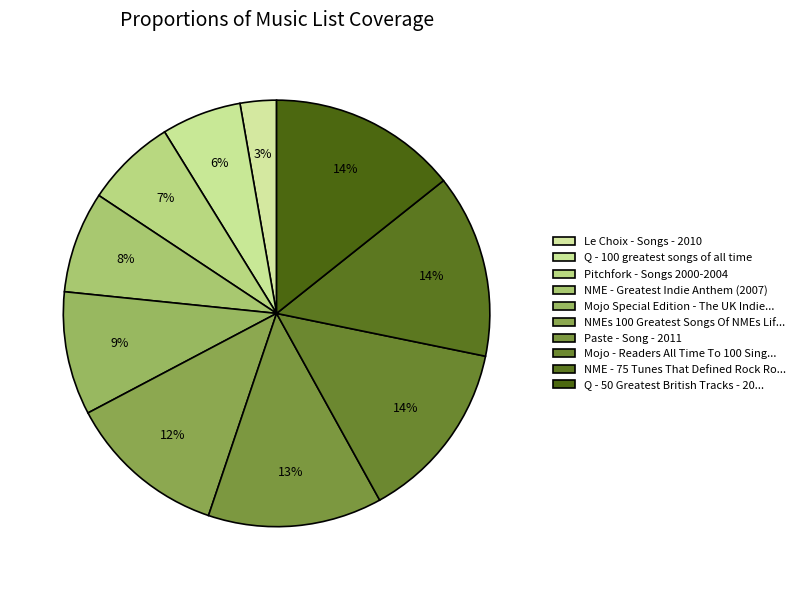

How many slices are in this pie chart?

10